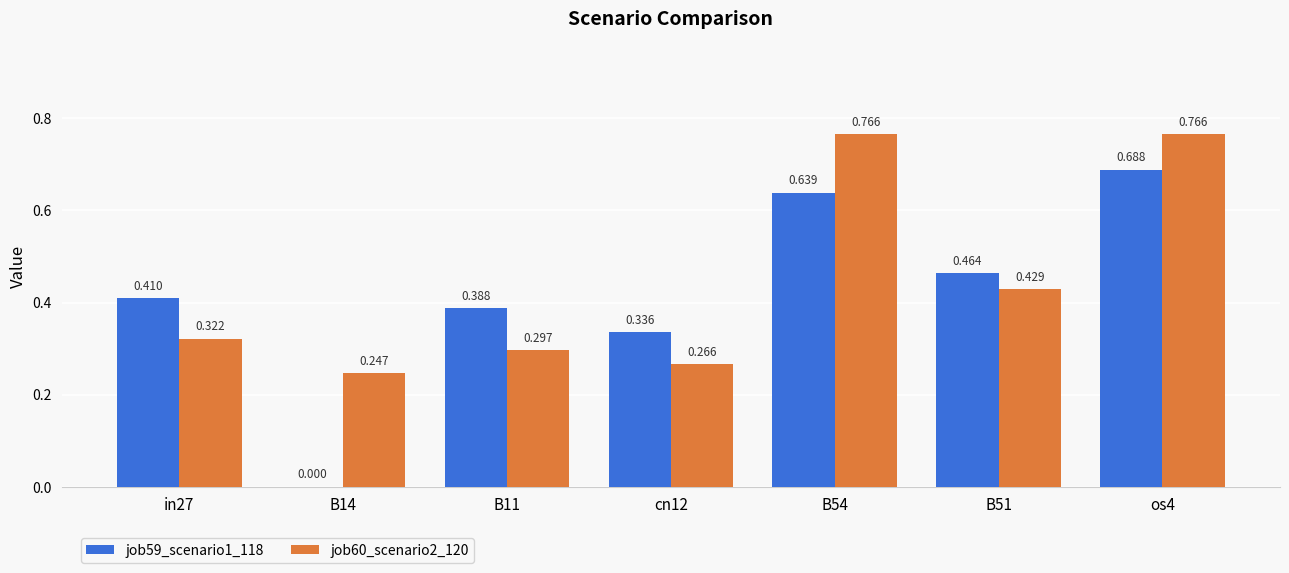

Is the value of job59_scenario1_118 at cn12 greater than the value of job60_scenario2_120 at B11?

Yes